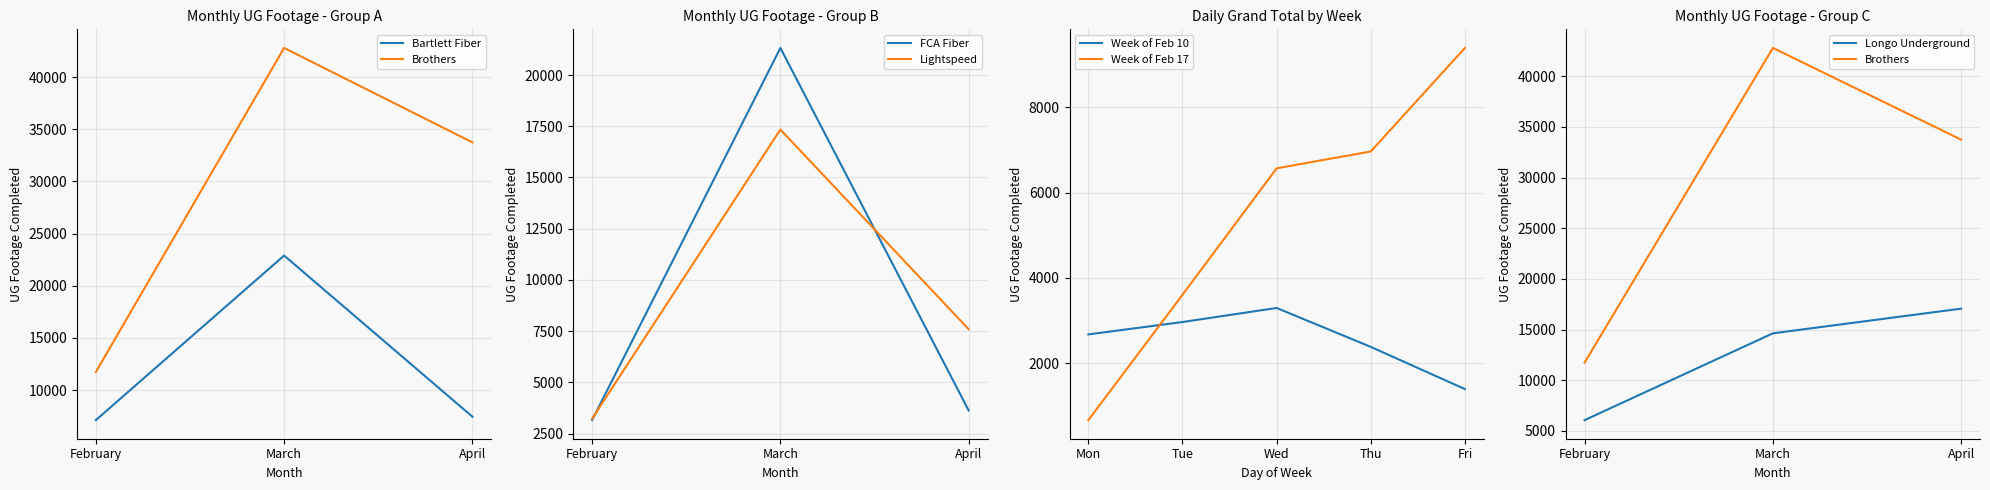

What is the highest value of the Lightspeed series?

17340